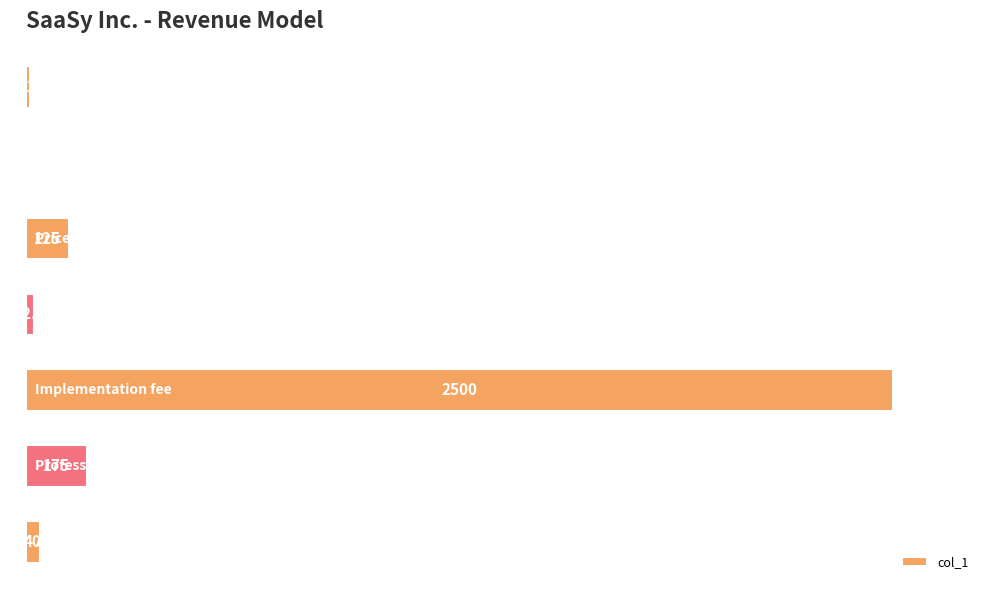

Are the bars horizontal?

Yes